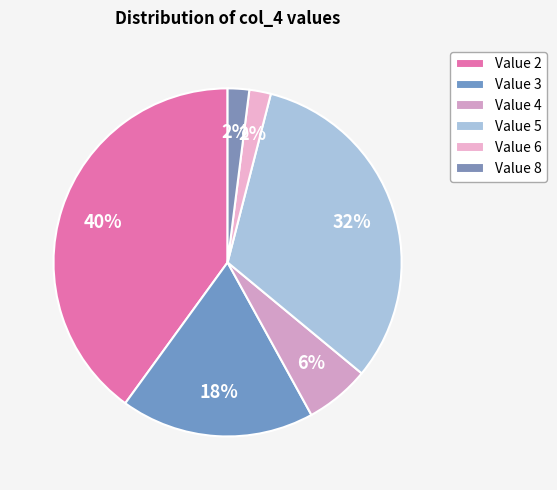

Count the number of slices in the pie.

6